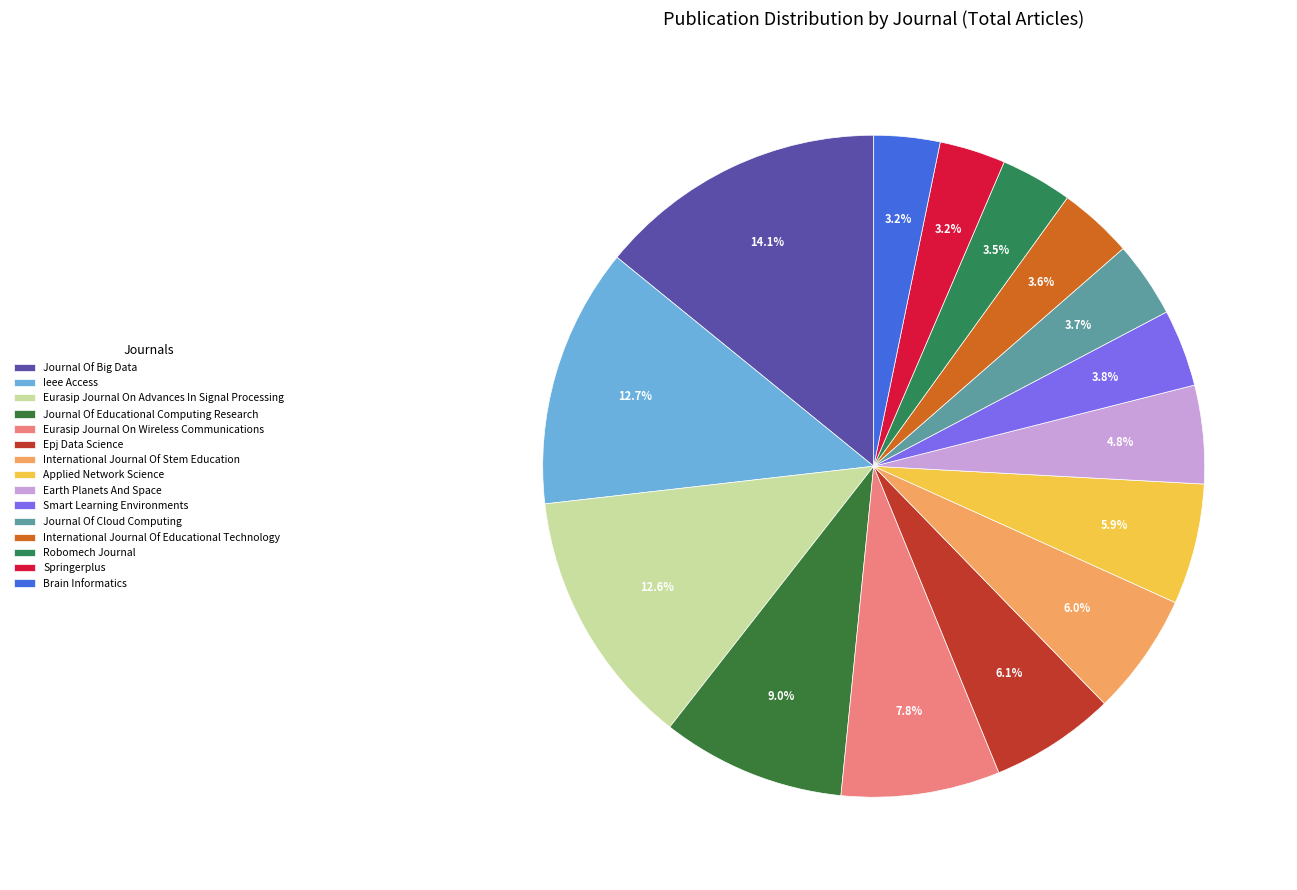

To the nearest percent, what percentage of the pie is International Journal Of Stem Education?

6%